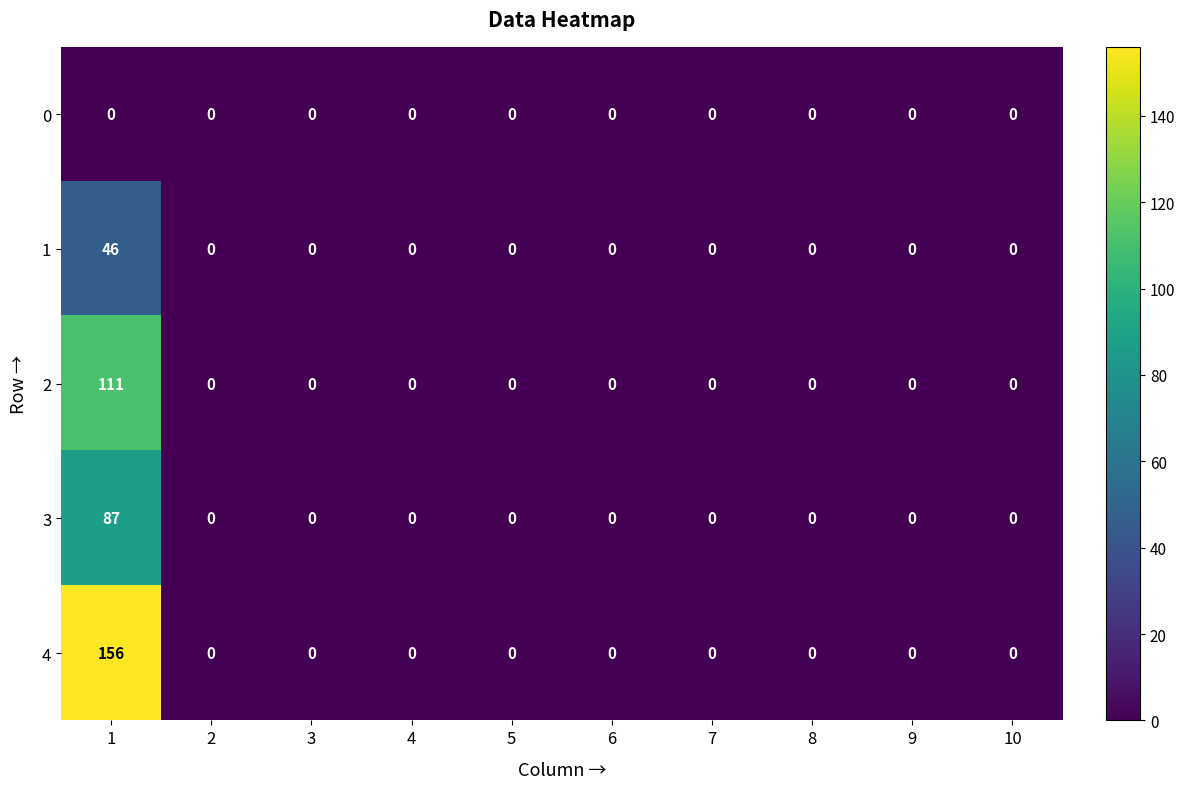

Which series has the widest spread of values?

4